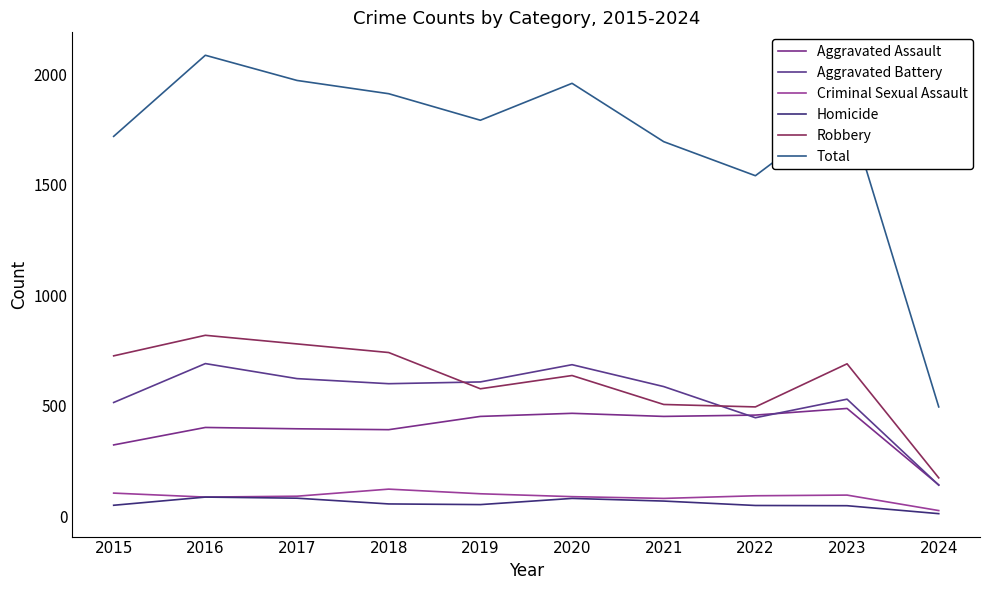

What is the difference between the Aggravated Battery values at 2020 and 2023?

156